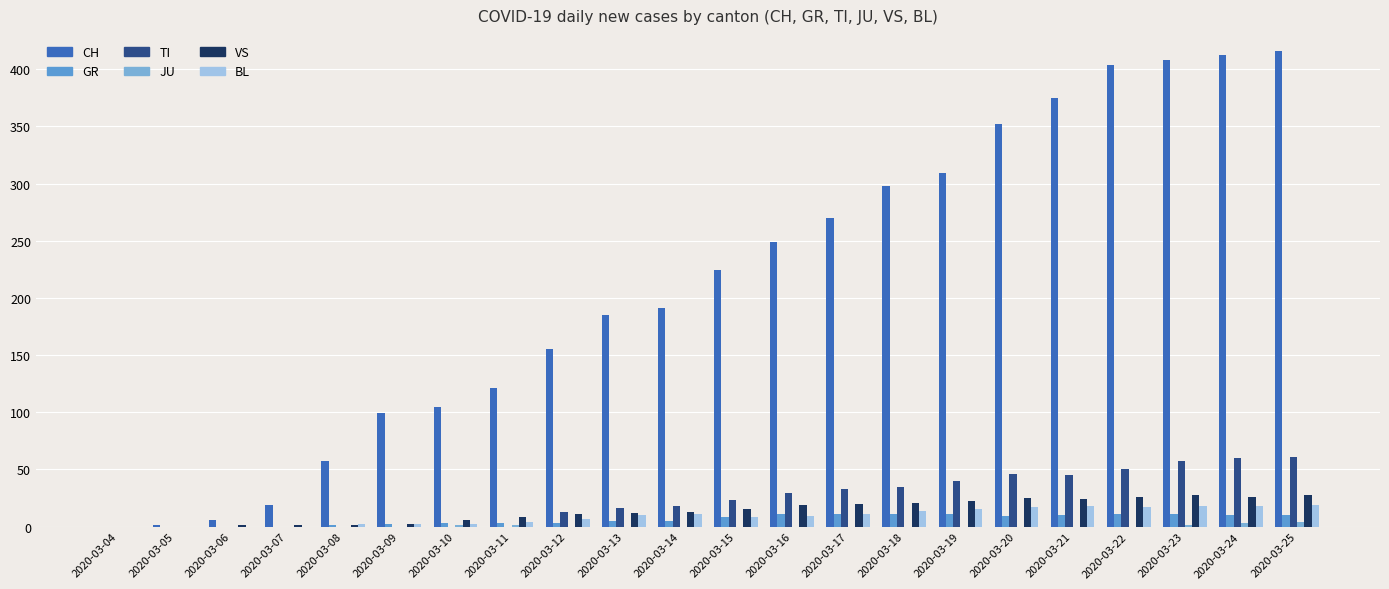

Does the chart contain stacked bars?

No